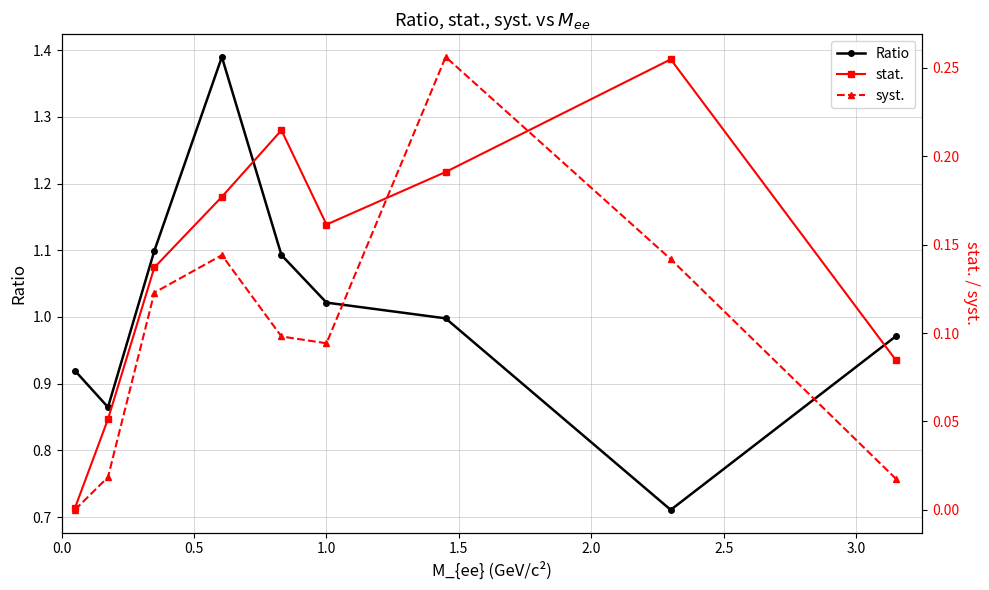

How many times do stat. and syst. cross each other?

2